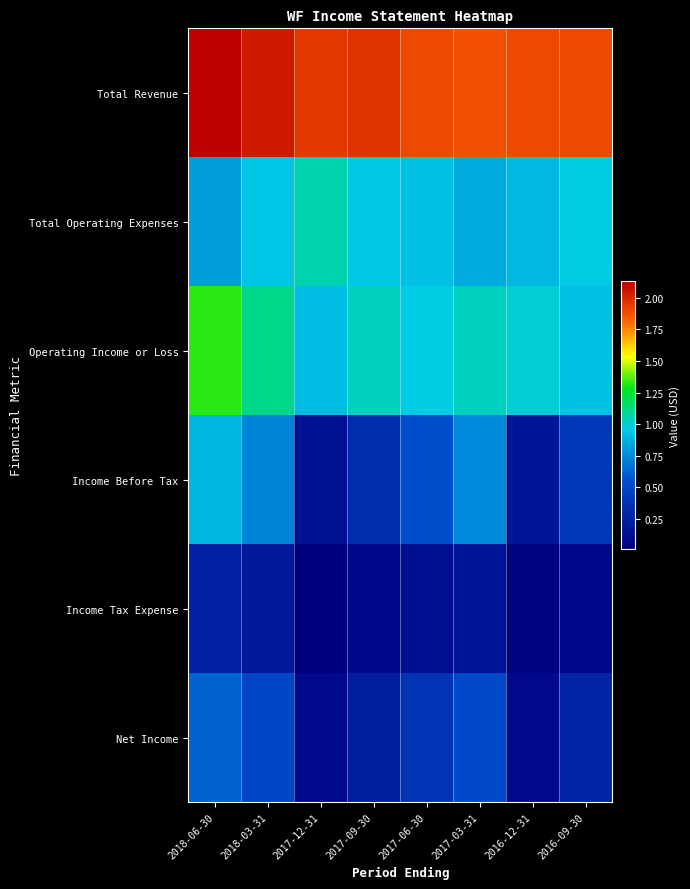

Reading left to right, extract all data points from this chart.

Total Revenue: 2018-06-30=2131800	2018-03-31=2047300	2017-12-31=1955900	2017-09-30=1969000	2017-06-30=1895200	2017-03-31=1875400	2016-12-31=1898800	2016-09-30=1898000
Total Operating Expenses: 2018-06-30=806000	2018-03-31=940600	2017-12-31=1049300	2017-09-30=947800	2017-06-30=927100	2017-03-31=848800	2016-12-31=903100	2016-09-30=963600
Operating Income or Loss: 2018-06-30=1325800	2018-03-31=1106700	2017-12-31=906600	2017-09-30=1021200	2017-06-30=968200	2017-03-31=1026500	2016-12-31=995700	2016-09-30=934400
Income Before Tax: 2018-06-30=895900	2018-03-31=725400	2017-12-31=133100	2017-09-30=334500	2017-06-30=541200	2017-03-31=745800	2016-12-31=174600	2016-09-30=403400
Income Tax Expense: 2018-06-30=246300	2018-03-31=190400	2017-12-31=9200	2017-09-30=79400	2017-06-30=121500	2017-03-31=167300	2016-12-31=30300	2016-09-30=80000
Net Income: 2018-06-30=610600	2018-03-31=496700	2017-12-31=86800	2017-09-30=216900	2017-06-30=377400	2017-03-31=529400	2016-12-31=88500	2016-09-30=275700